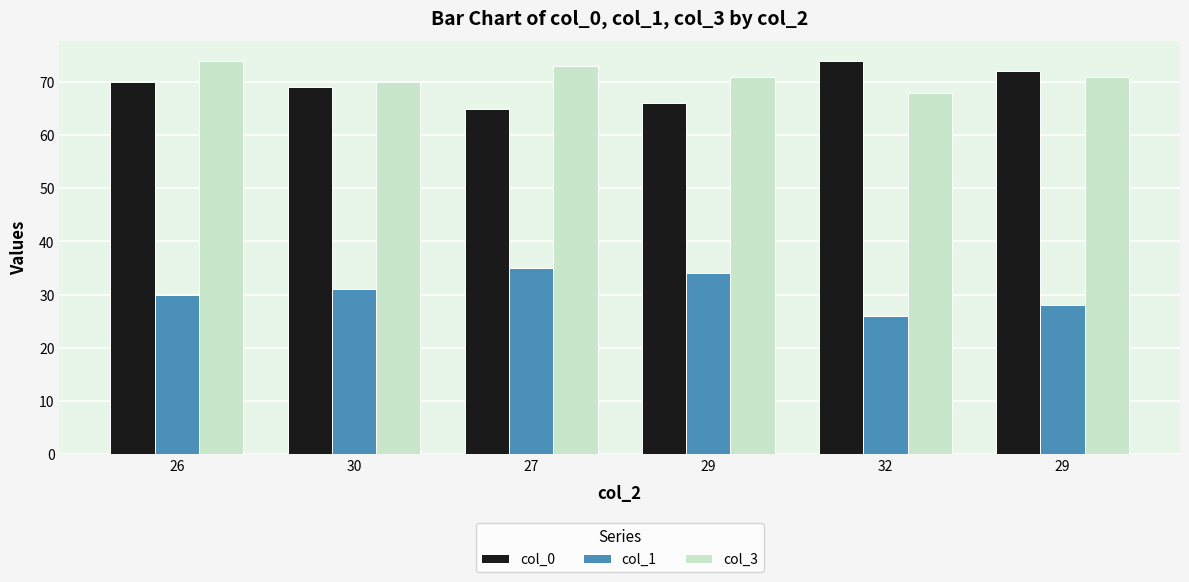

What are all the series names shown in the legend?

col_0, col_1, col_3